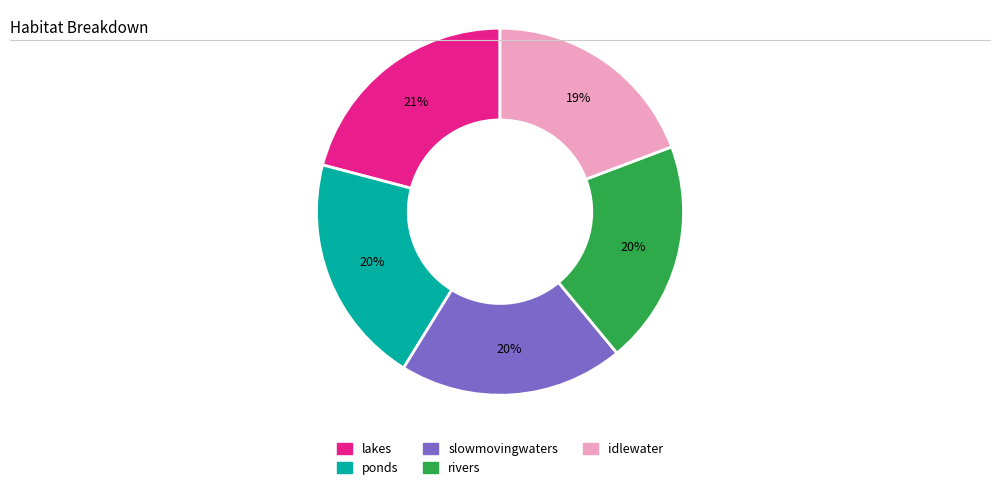

Between ponds and idlewater, which is larger?

ponds